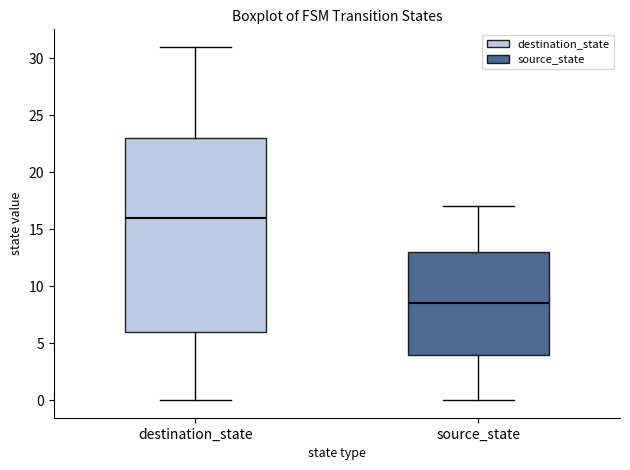

Where is the lower edge of the box for destination_state on the y-axis? The values are not printed on the chart, so give them approximately, as read against the axis.

6.0